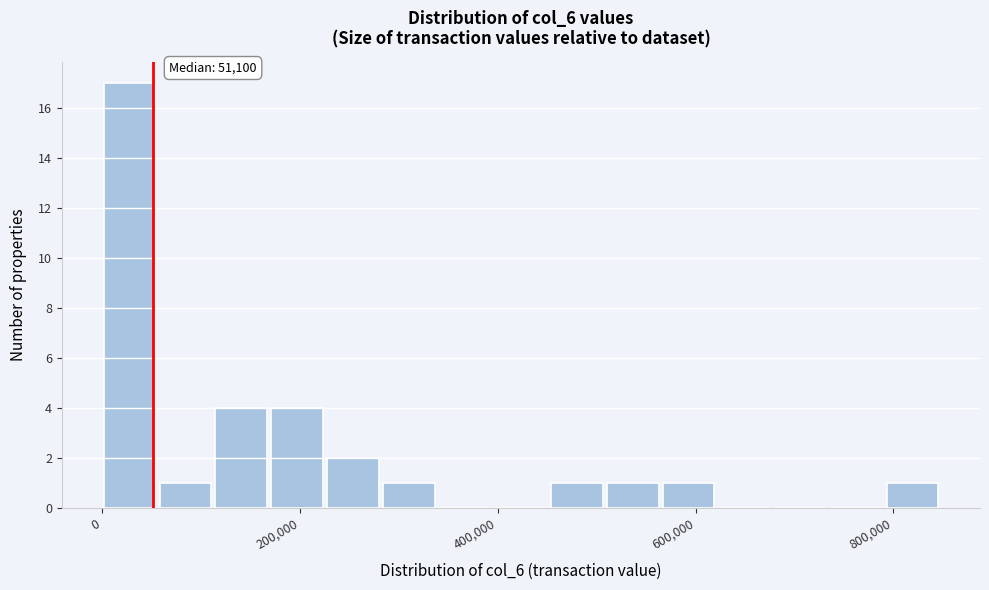

Read against the x-axis, roughly where is the centre of the tallest bar?

20000